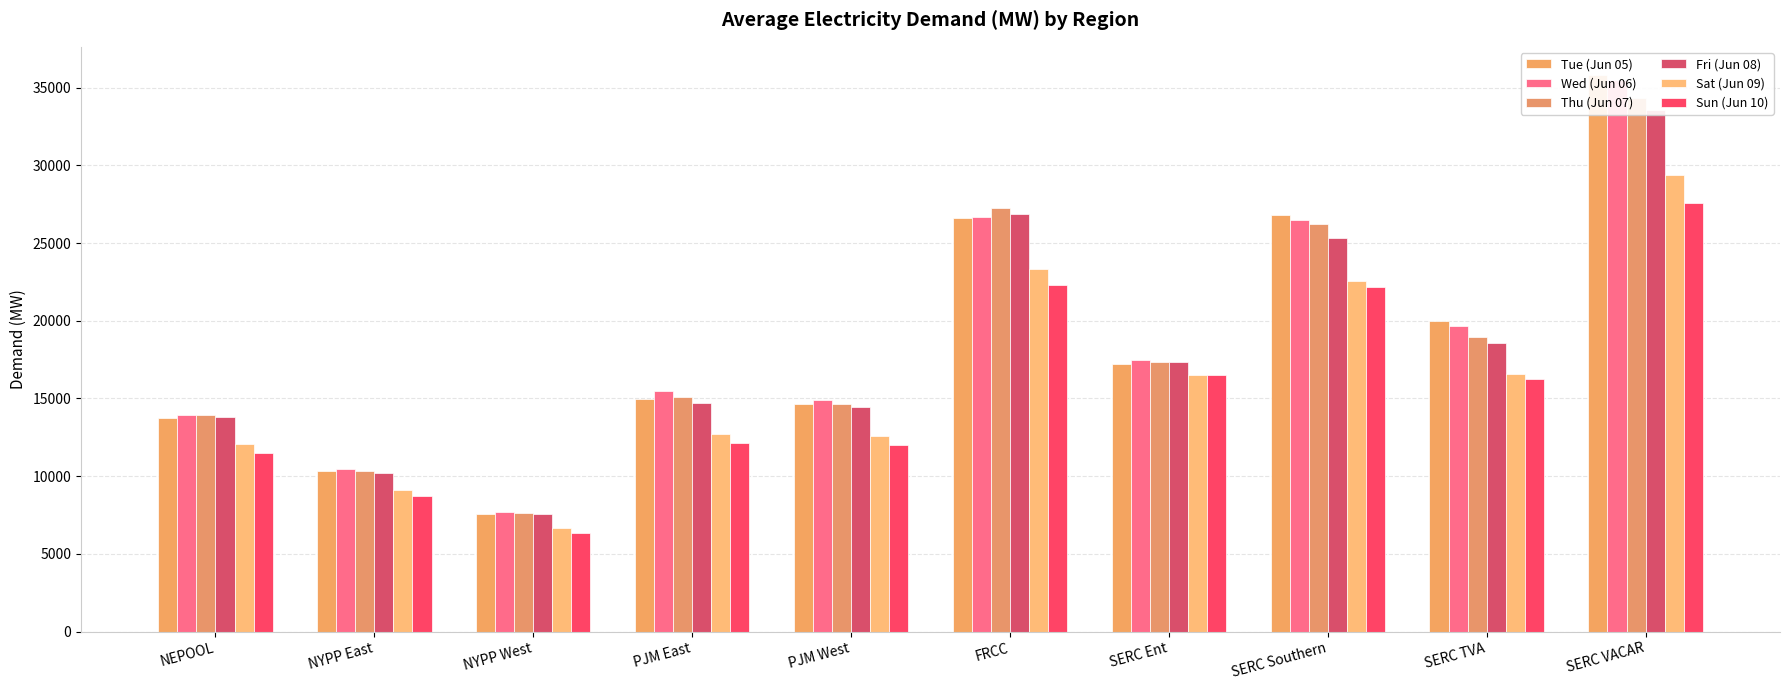

True or false: Sun (Jun 10) has a value of 16240.5 at SERC TVA.

True